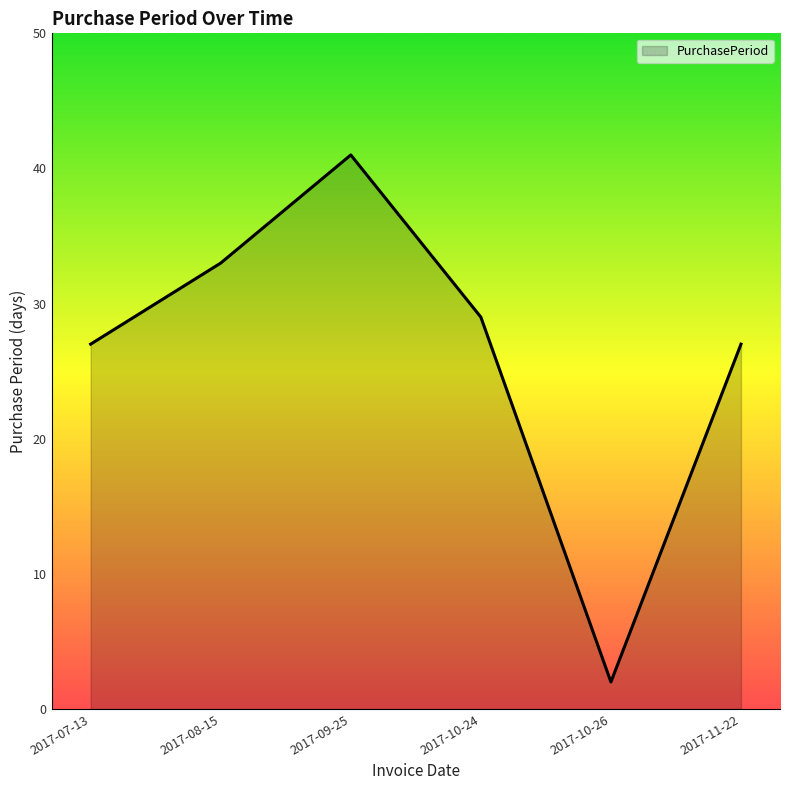

The value at 2017-10-24 is 46. True or false?

False